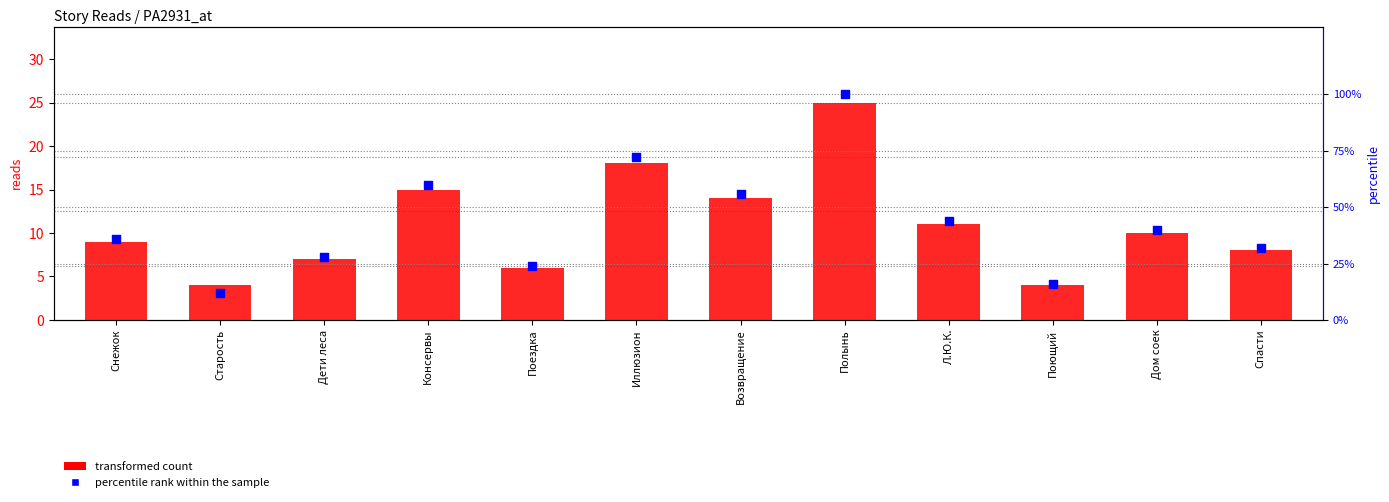

Which series contains the highest Y value?

percentile rank within the sample